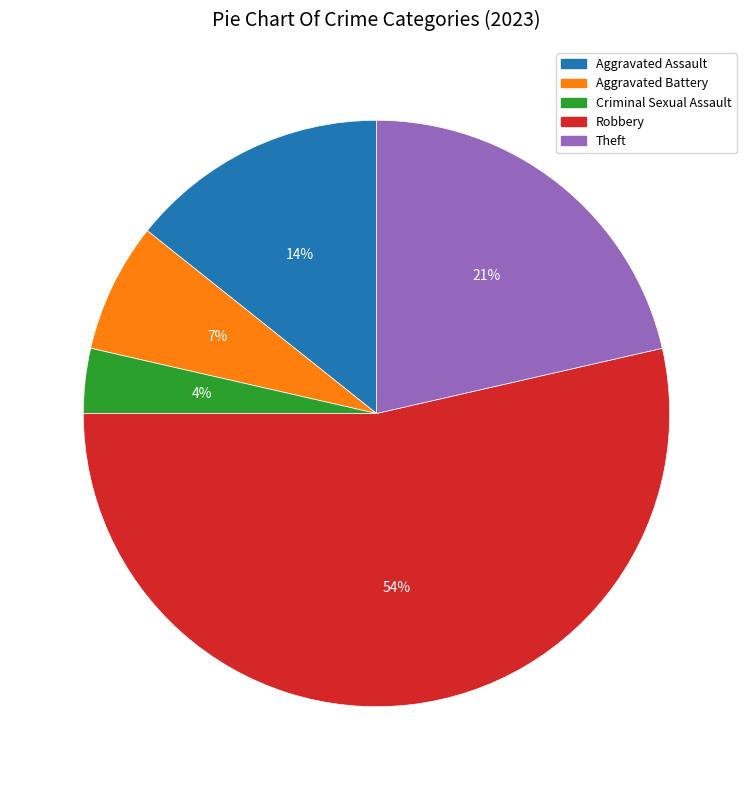

How many slices are in this pie chart?

5